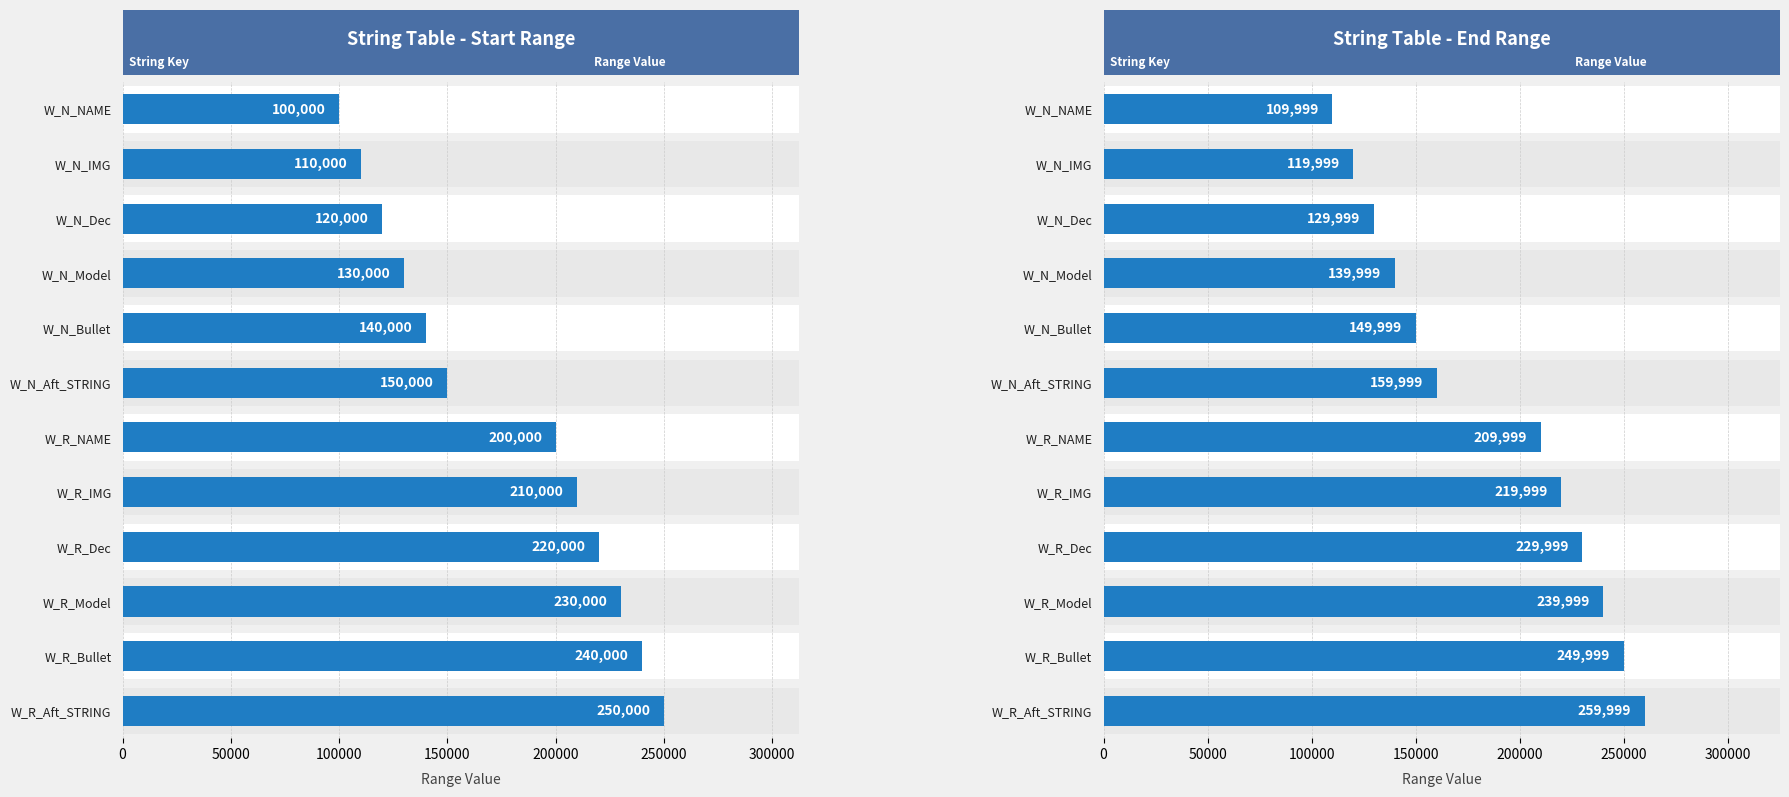

What is the average value?

184999